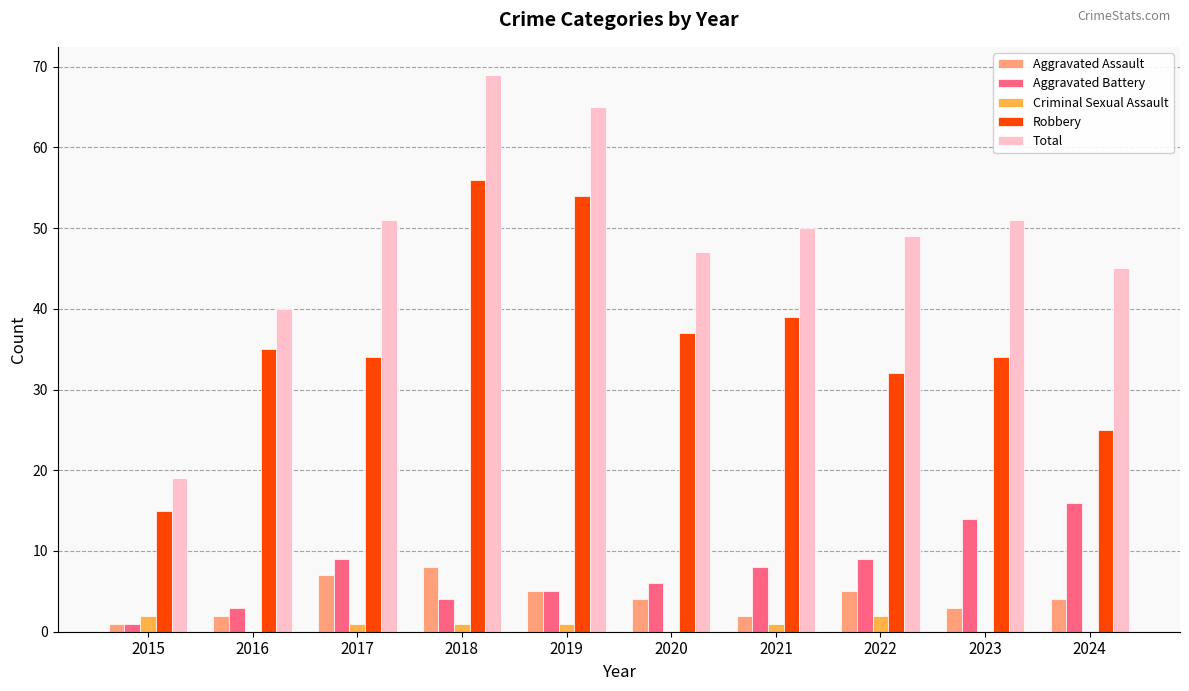

The value of Total at 2016 is 40. True or false?

True